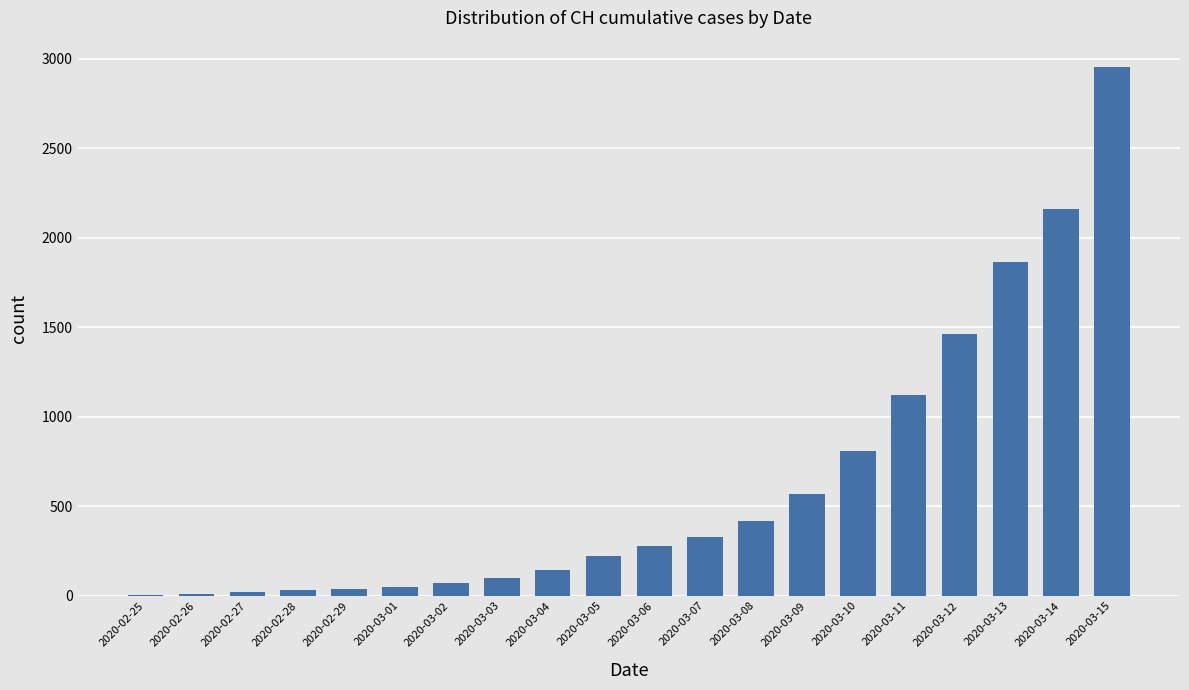

At which label is the value closest to 1479?

2020-03-12